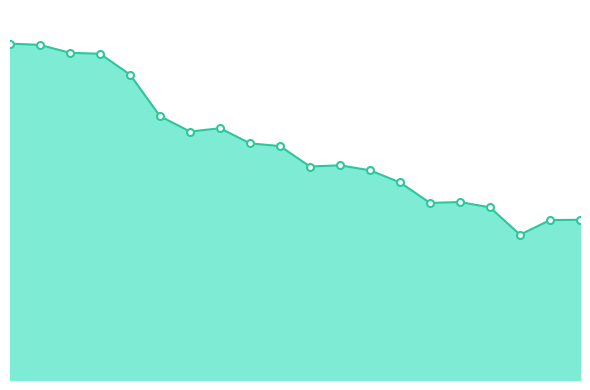

What is the value of the 19th point from the left?

5933.6